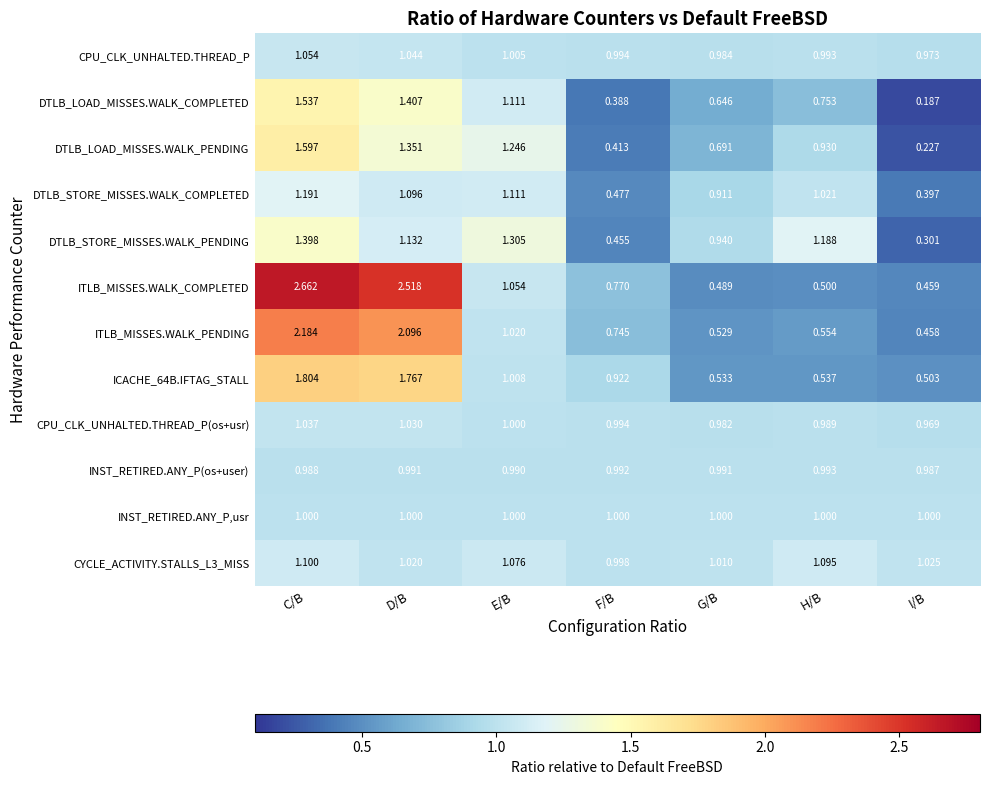

At which label does CYCLE_ACTIVITY.STALLS_L3_MISS first exceed 1?

C/B